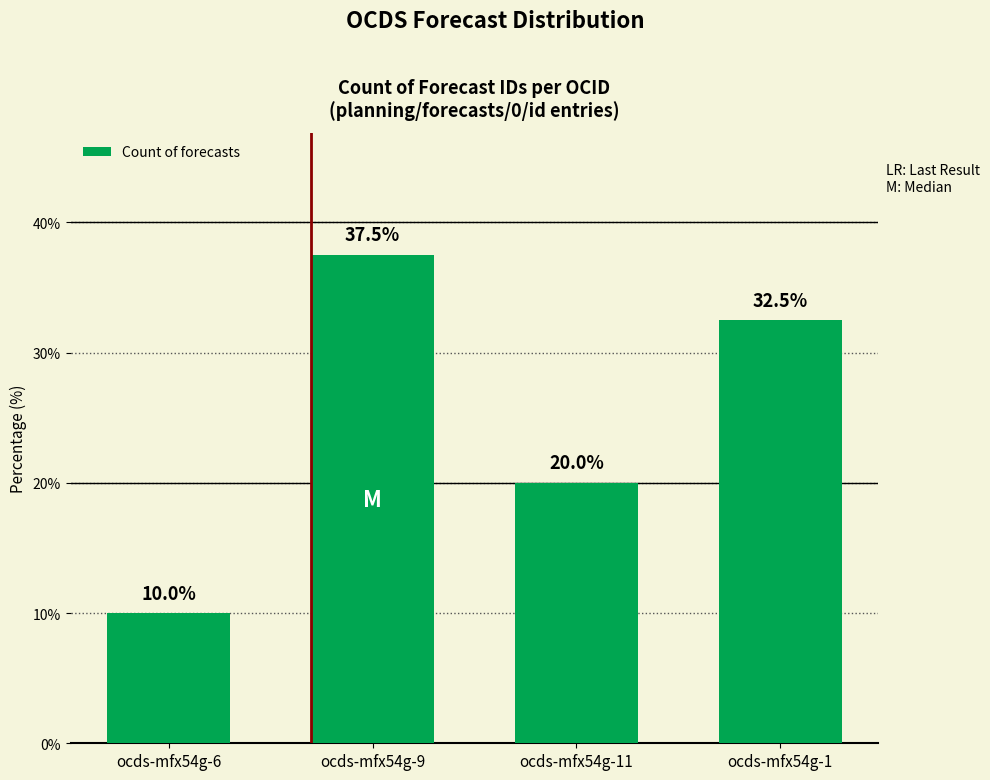

What is the change in value from ocds-mfx54g-6 to ocds-mfx54g-9?

+27.5